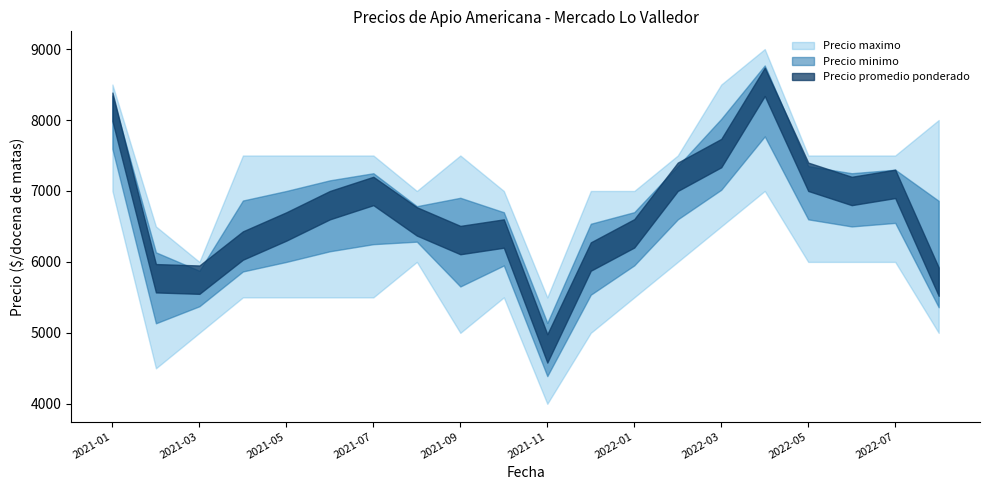

What is the difference between the second highest and minimum values in the Precio promedio ponderado series?

3406